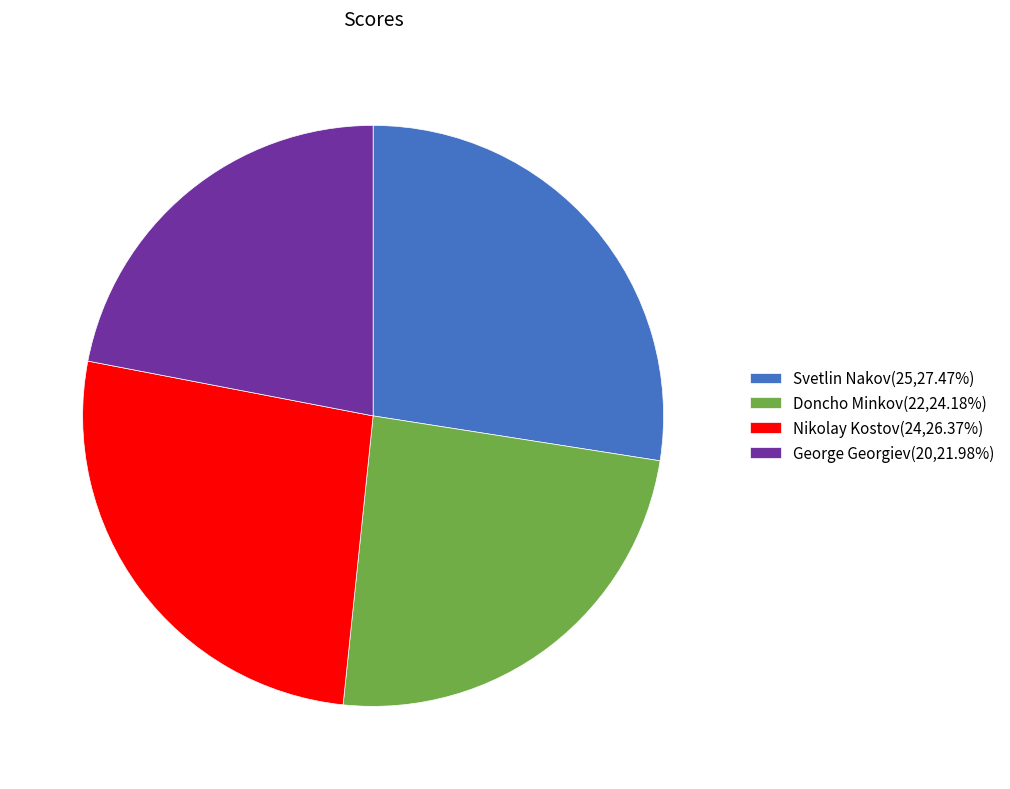

What is the smallest slice in the pie chart?

George Georgiev